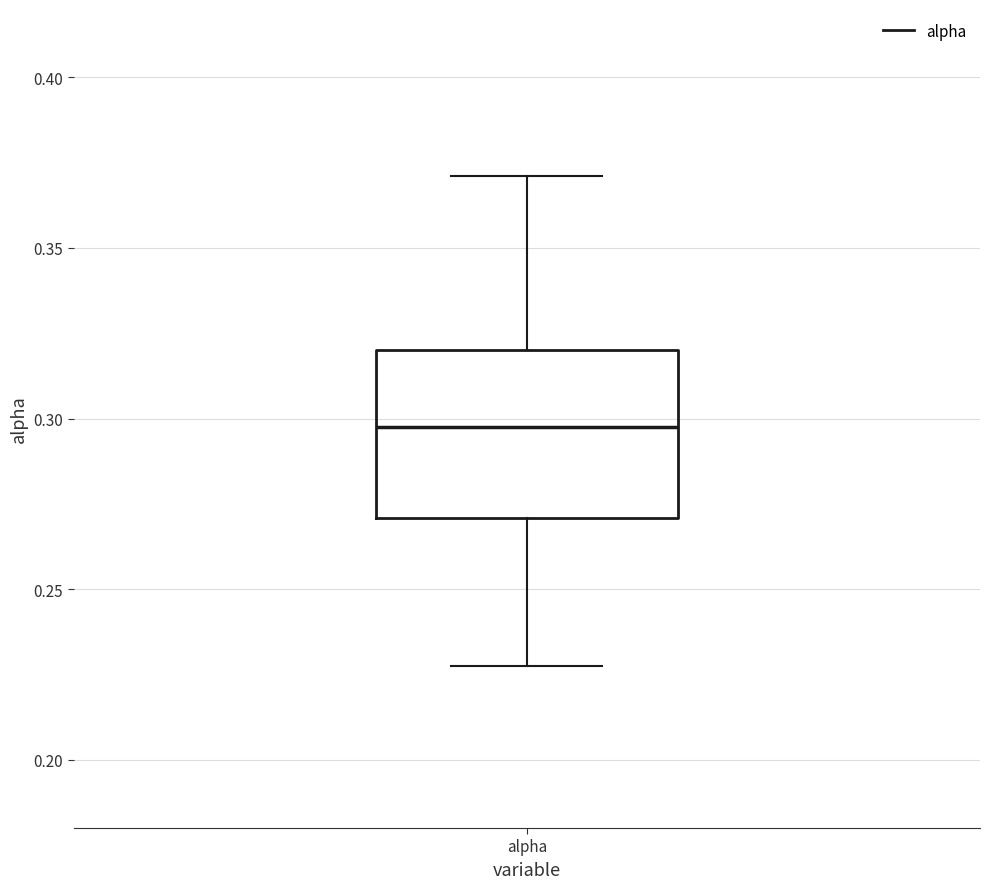

Where does the median line of the box for alpha sit on the y-axis? The values are not printed on the chart, so give them approximately, as read against the axis.

0.295